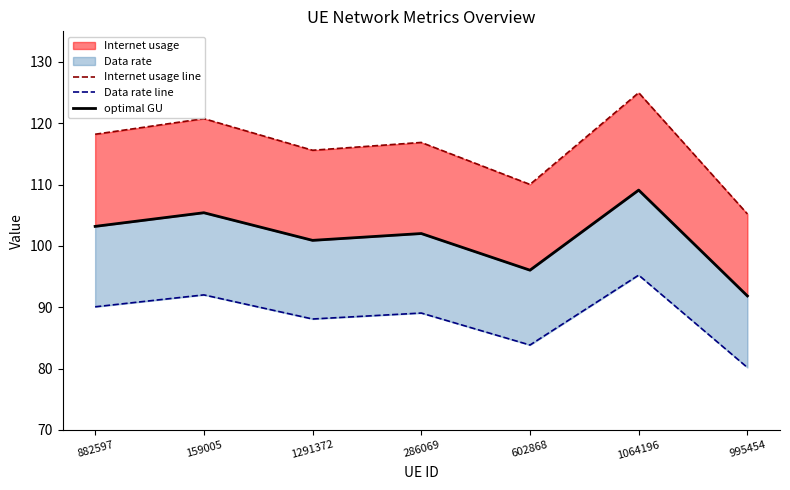

Which series has the largest total across all categories?

Internet usage line